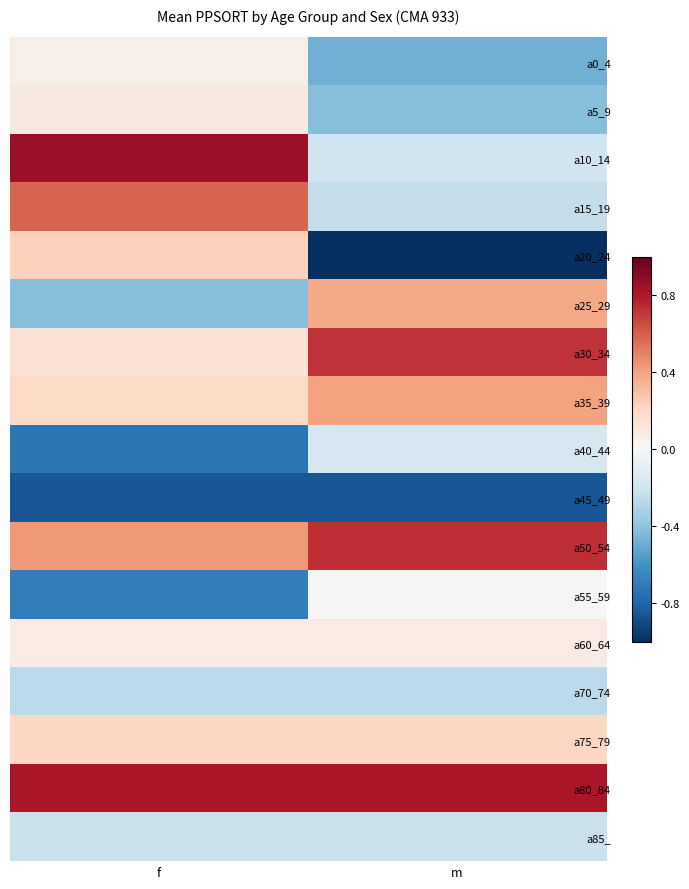

How many series are shown in this chart?

17